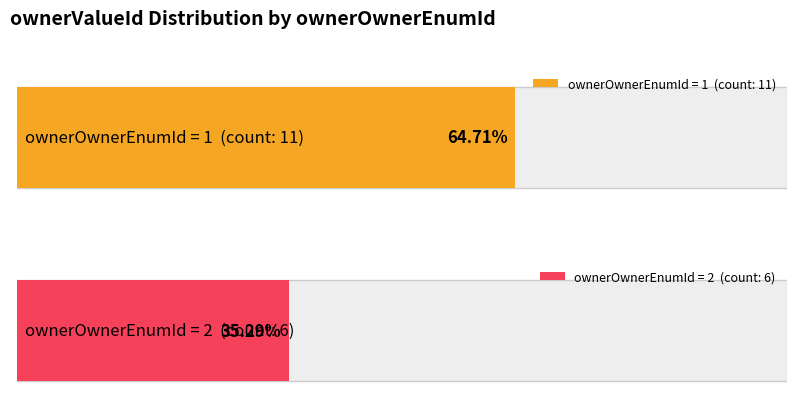

Does the chart contain any negative values?

No